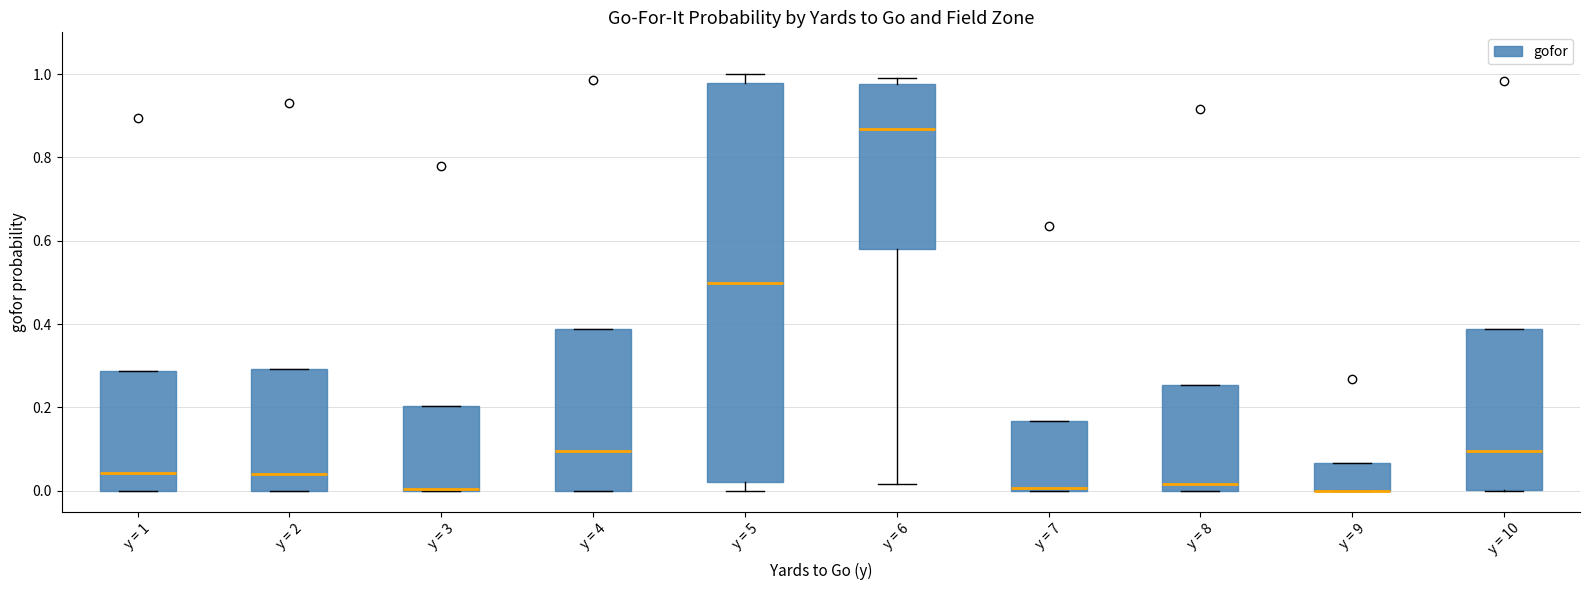

Reading left to right, read every box against the y-axis: the position of its median line, the range the box covers, and the ends of its whiskers. The values are not printed on the chart, so give them approximately, as read against the axis.

y = 1: median 0.04, box 0.00 to 0.28, whiskers 0.00 to 0.28
y = 2: median 0.04, box 0.00 to 0.30, whiskers 0.00 to 0.30
y = 3: median 0.00, box 0.00 to 0.20, whiskers 0.00 to 0.20
y = 4: median 0.10, box 0.00 to 0.38, whiskers 0.00 to 0.38
y = 5: median 0.50, box 0.02 to 0.98, whiskers 0.00 to 1.00
y = 6: median 0.86, box 0.58 to 0.98, whiskers 0.02 to 1.00
y = 7: median 0.00, box 0.00 to 0.16, whiskers 0.00 to 0.16
y = 8: median 0.02, box 0.00 to 0.26, whiskers 0.00 to 0.26
y = 9: median 0.00 (drawn on the box's lower edge), box 0.00 to 0.06, whiskers 0.00 to 0.06
y = 10: median 0.10, box 0.00 to 0.38, whiskers 0.00 to 0.38